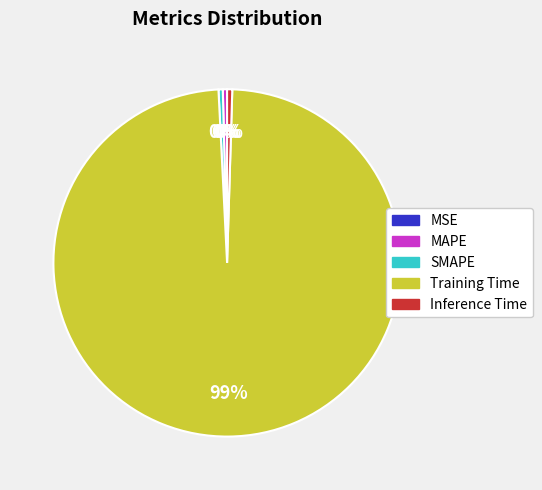

What is the largest slice in the pie chart?

Training Time